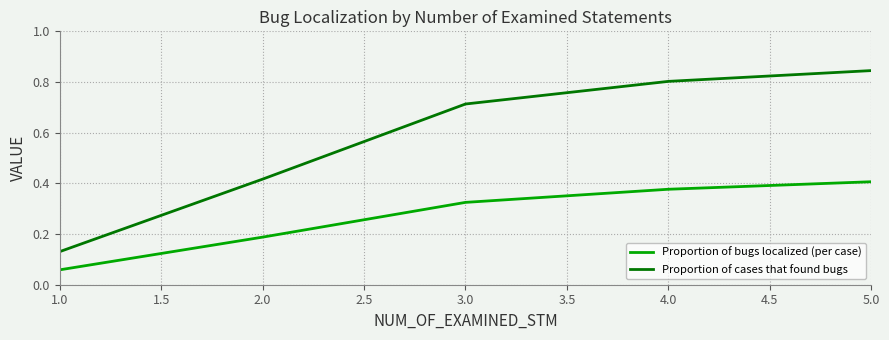

True or false: Proportion of cases that found bugs and Proportion of bugs localized (per case) cross at least once.

False